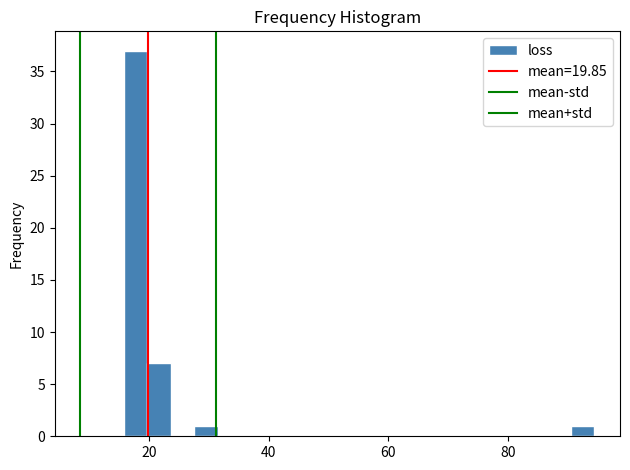

Read against the x-axis, roughly where is the centre of the tallest bar?

18